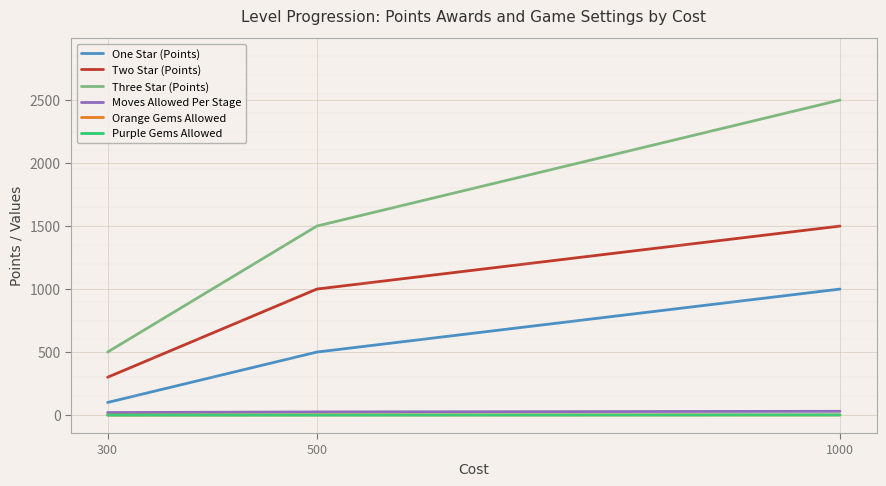

What value does the One Star (Points) series have at 300, to the nearest 10?

100